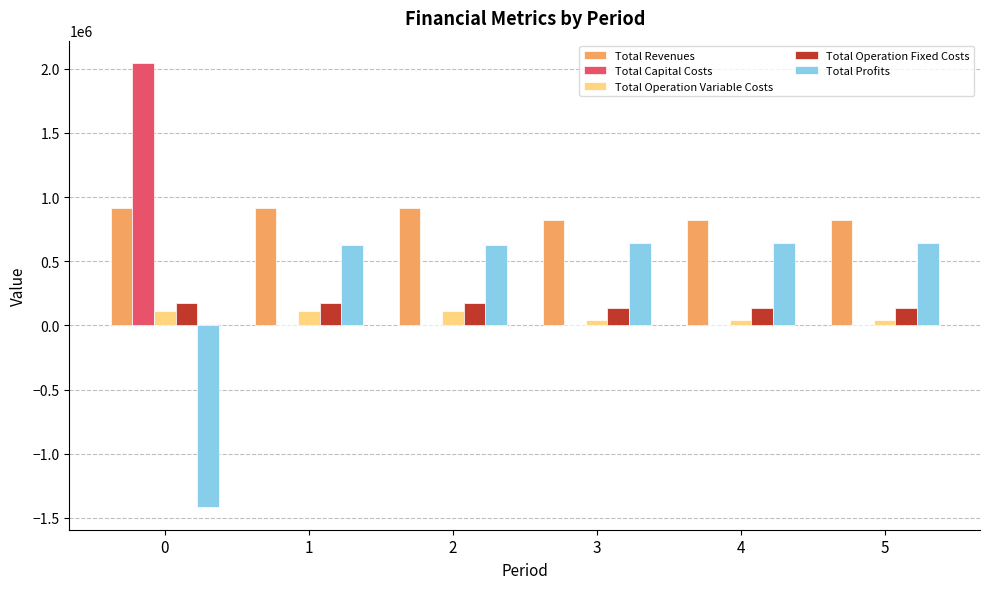

Where does the Total Profits series first go above 639922?

3